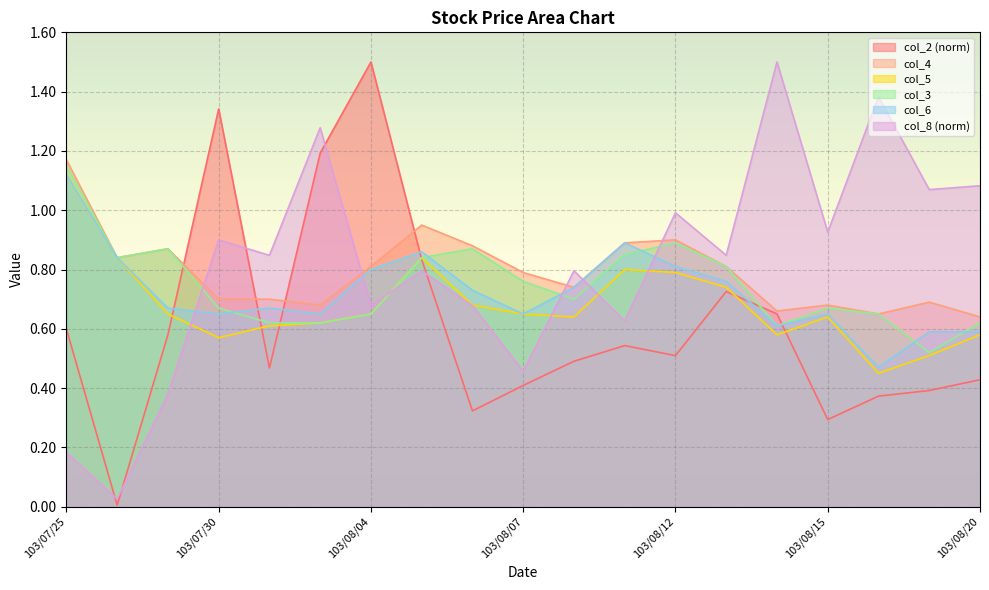

How many distinct data groups are displayed?

6